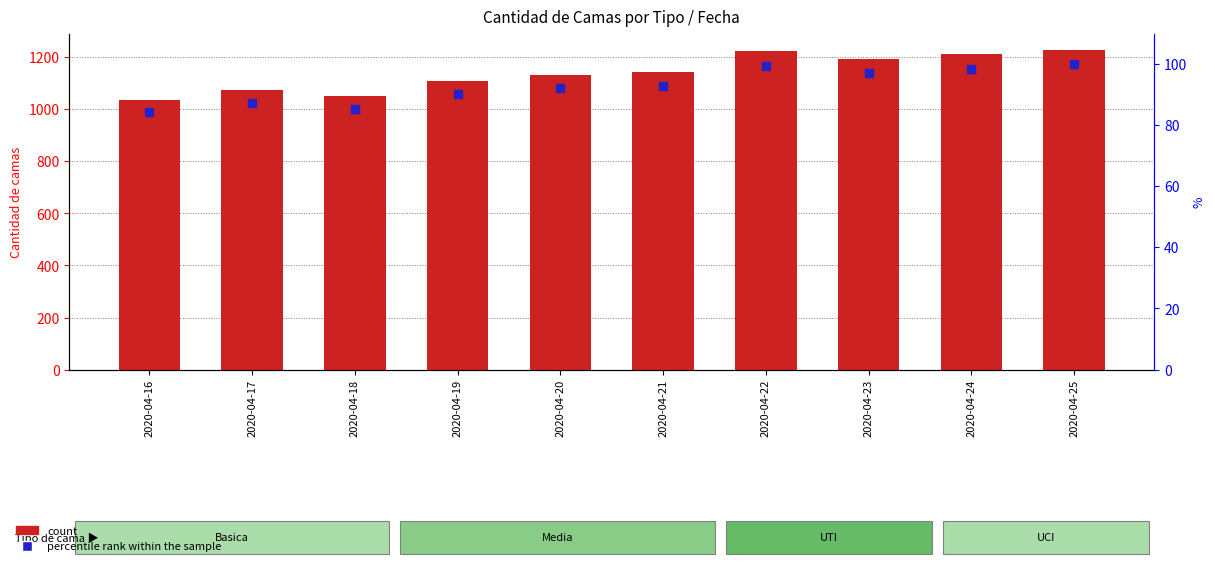

Which series reaches the minimum Y coordinate?

percentile rank within the sample